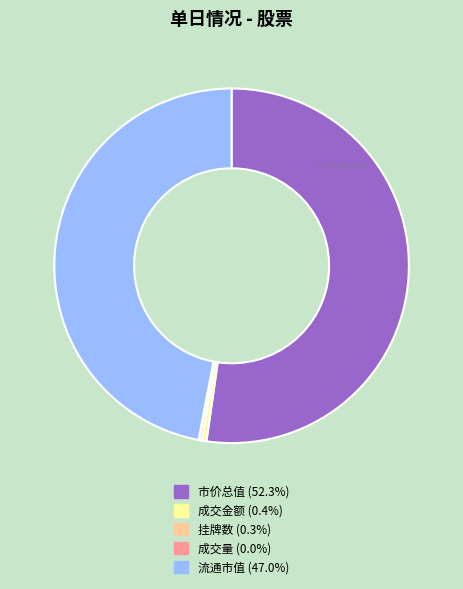

Combined, do 市价总值 (52.3%) and 成交金额 (0.4%) account for over 50%?

Yes